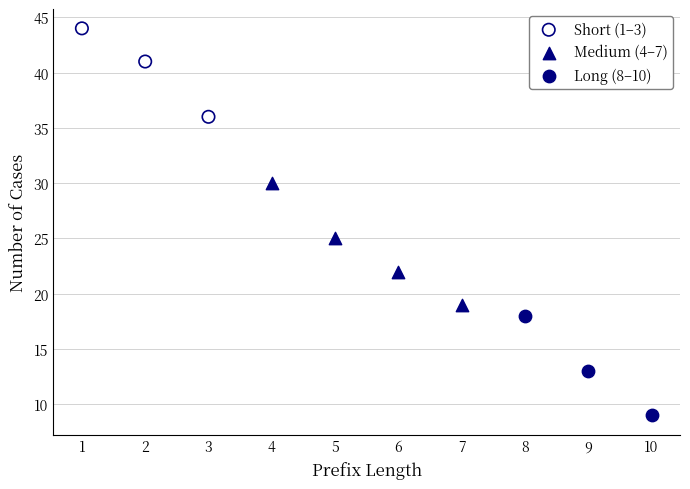

Which series reaches the maximum Y coordinate?

Short (1–3)